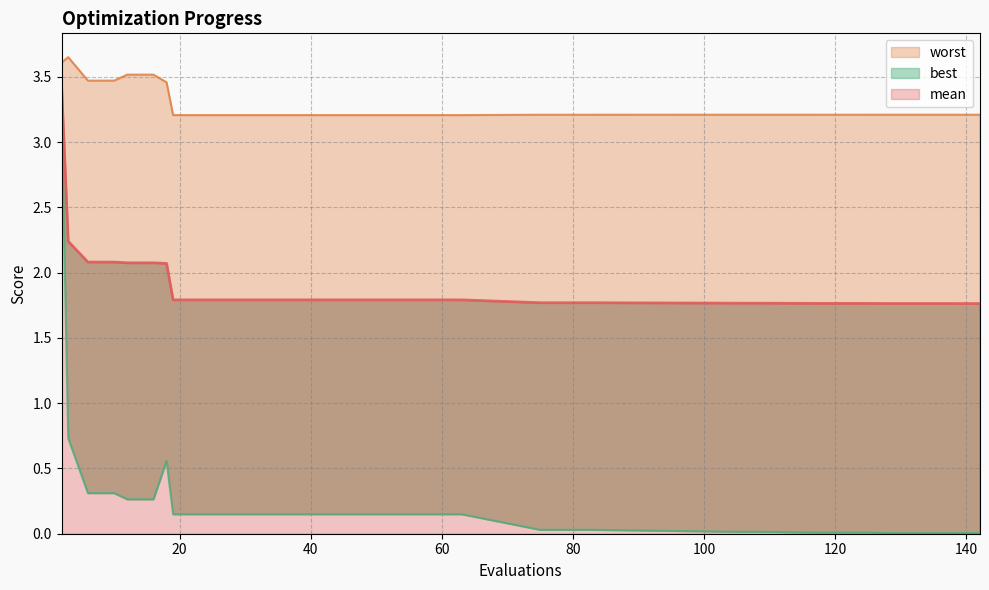

List the series in order of their overall mean, highest first.

worst, mean, best